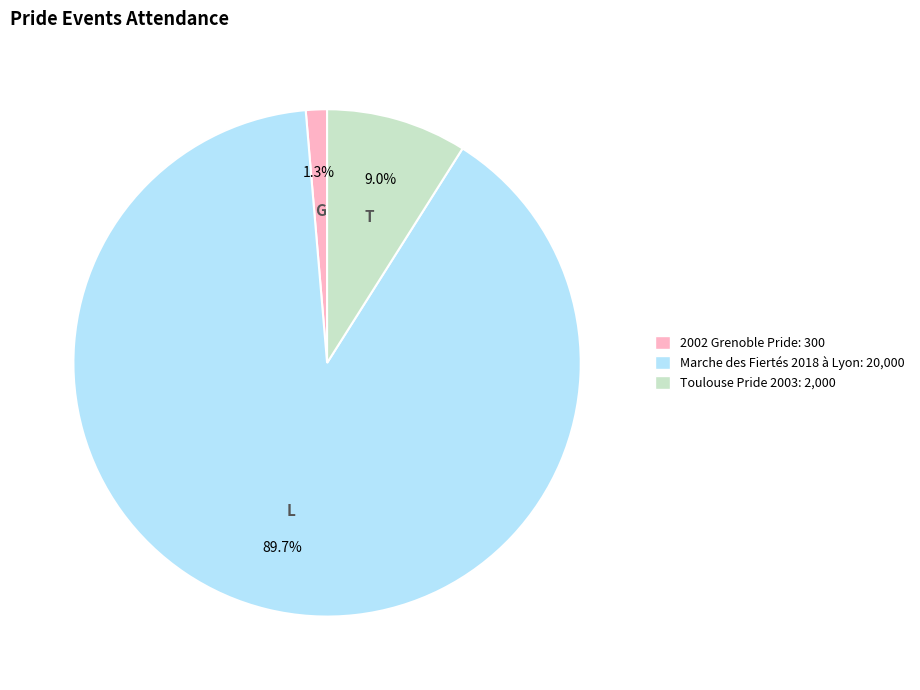

How many segments does this pie chart have?

3